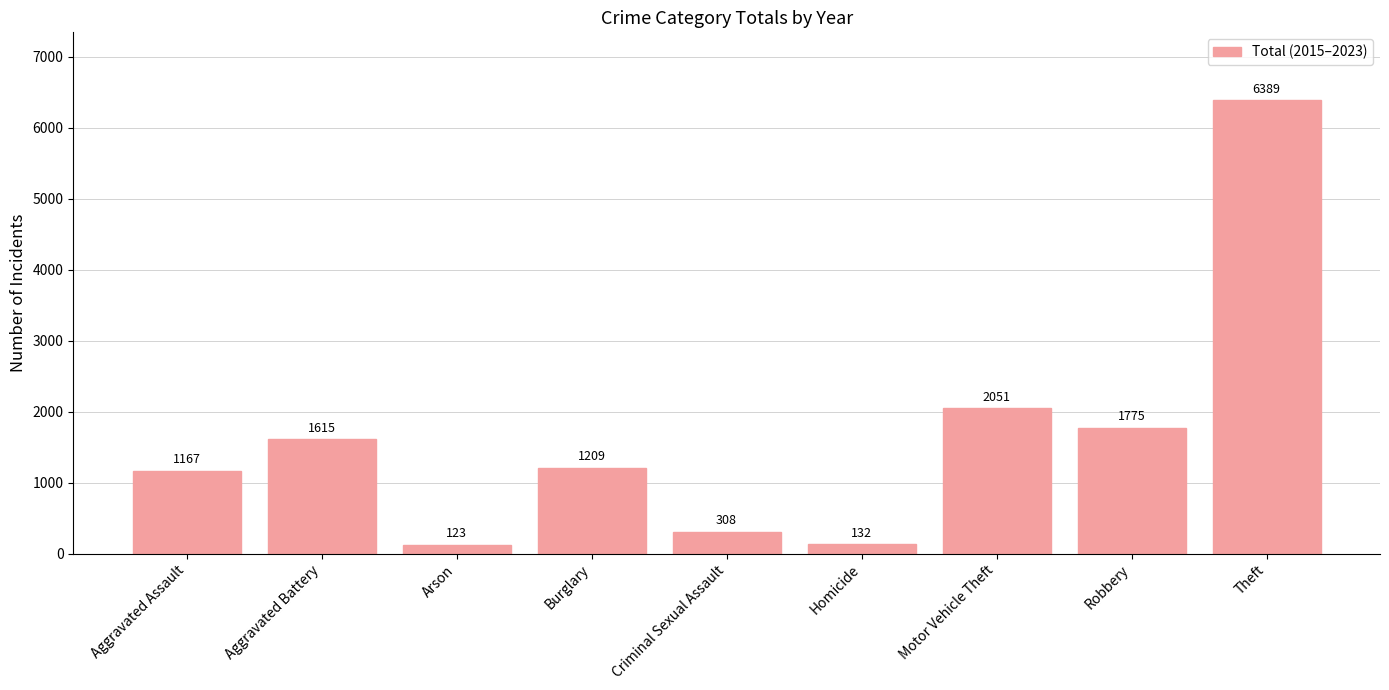

Approximately how many times larger is the value at Criminal Sexual Assault compared to Aggravated Battery?

0.2